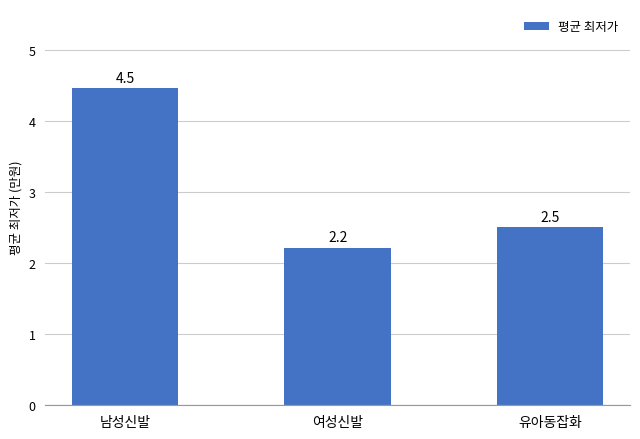

Are the bars grouped side by side (vs. stacked)?

No